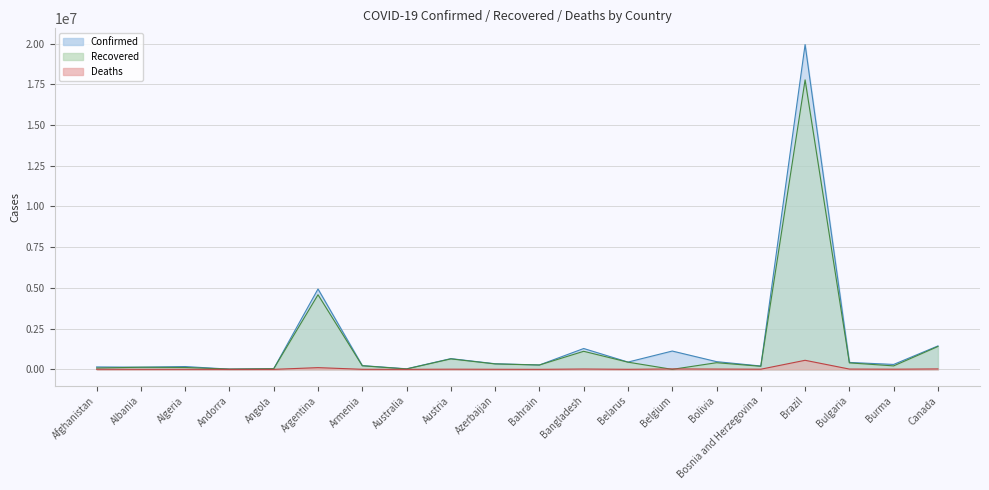

What is the difference between the highest and lowest values at Angola?

41799